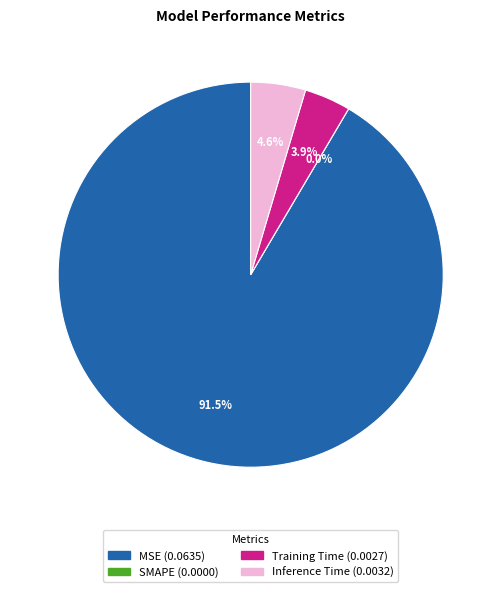

Rank the categories by value from lowest to highest.

SMAPE, Training Time, Inference Time, MSE